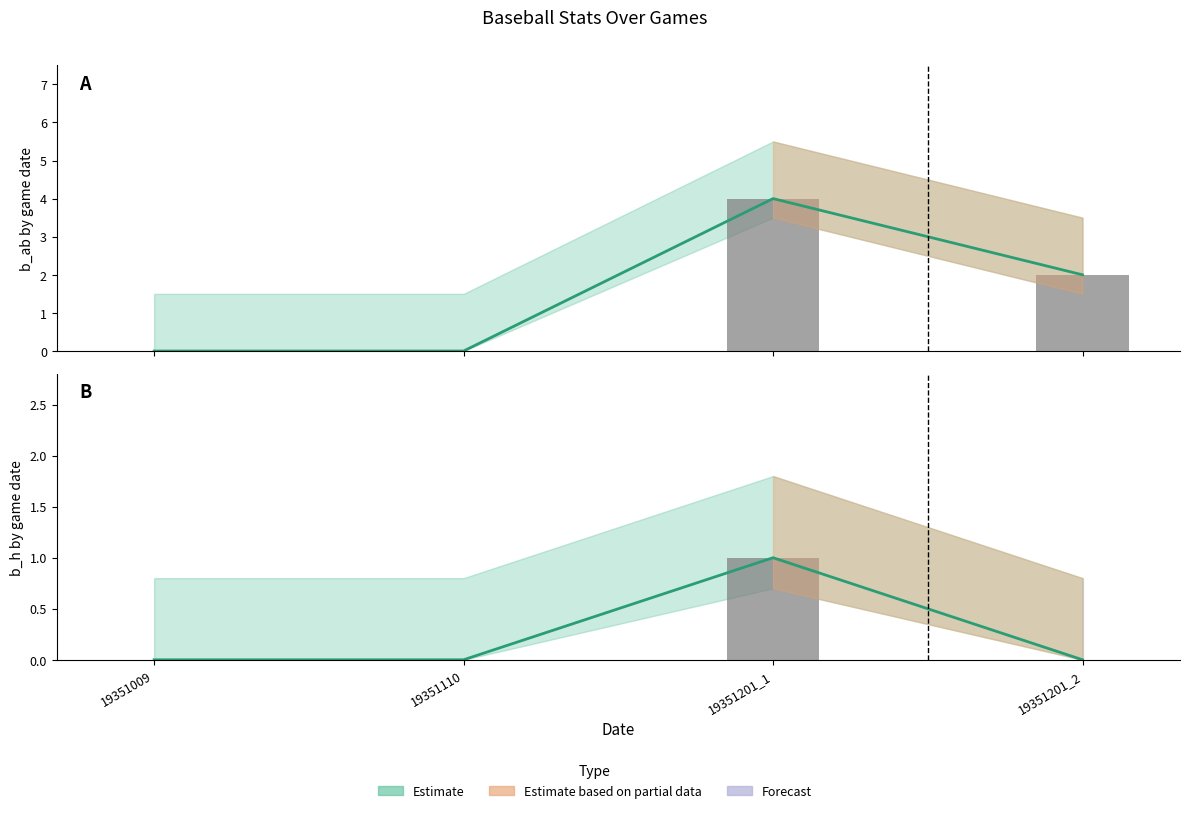

The b_h_lower series shows 1 at 19351201_1. True or false?

True